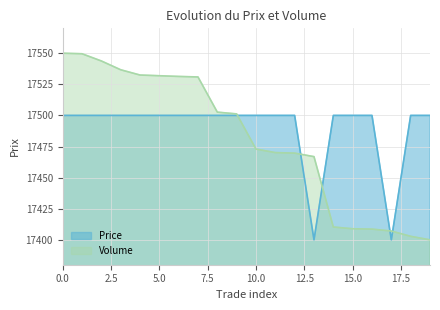

How many data points in Price are less than 17500?

2